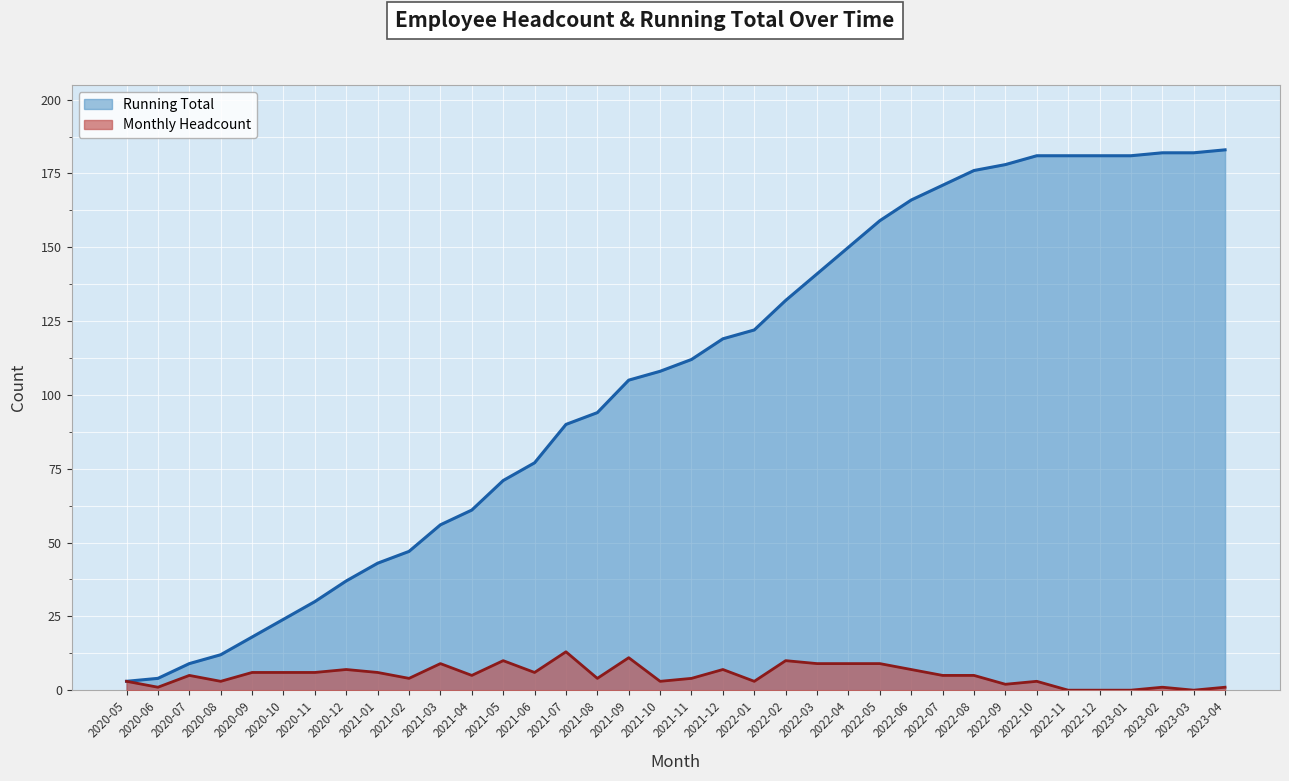

How many series are shown in this chart?

2